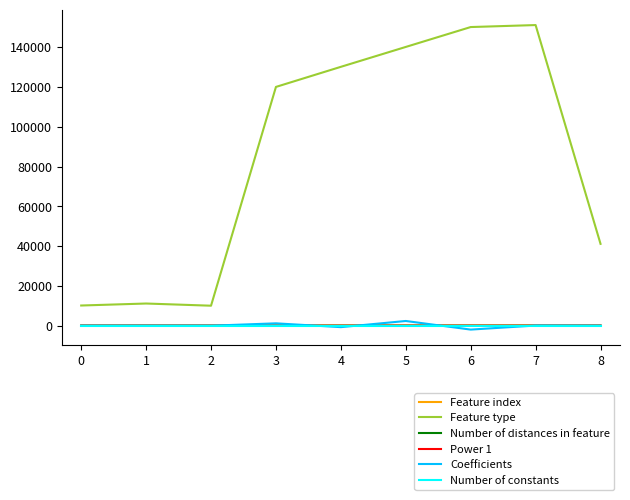

Between 0 and 3, which series saw the biggest shift?

Feature type